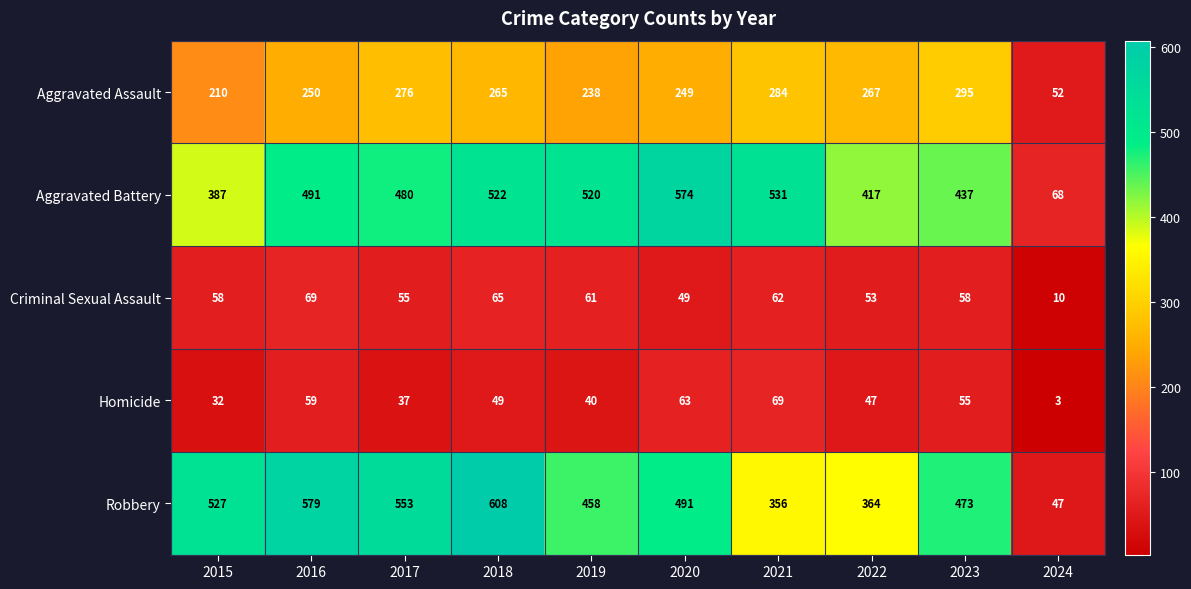

What is the average value of the Aggravated Battery series?

443